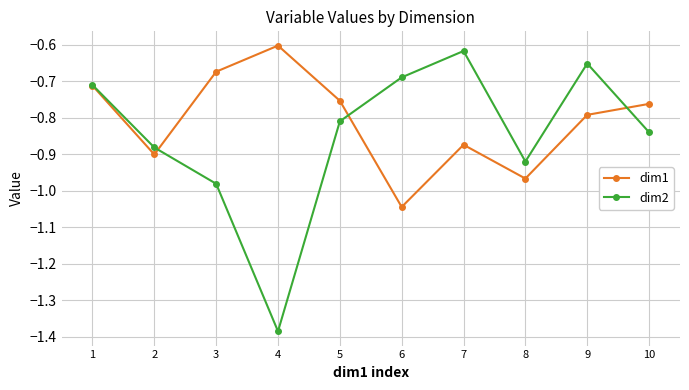

True or false: dim1 and dim2 cross at least once.

True